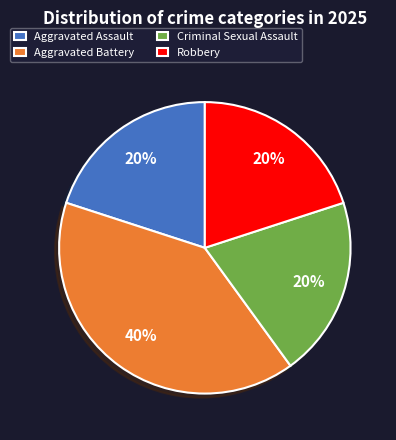

To the nearest percent, what is the combined percentage of Aggravated Battery and Aggravated Assault?

60%